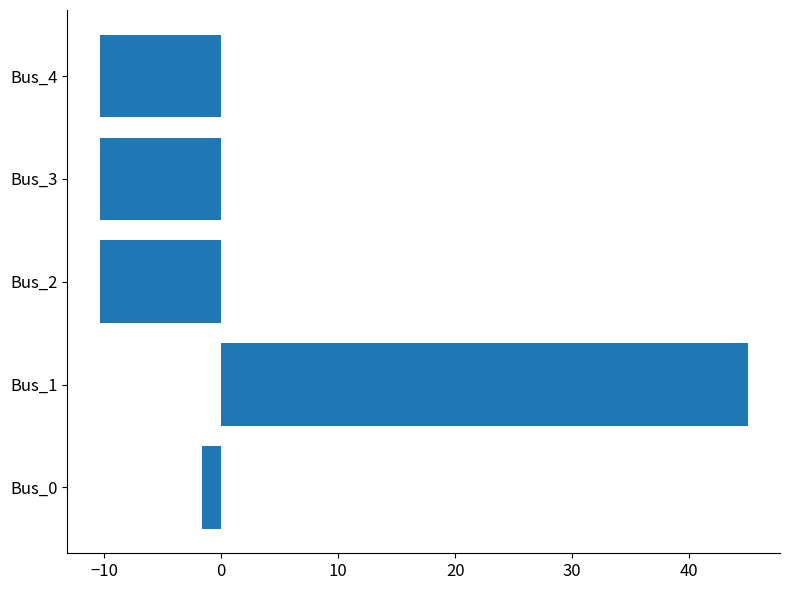

What is the approximate value at Bus_0?

-1.6